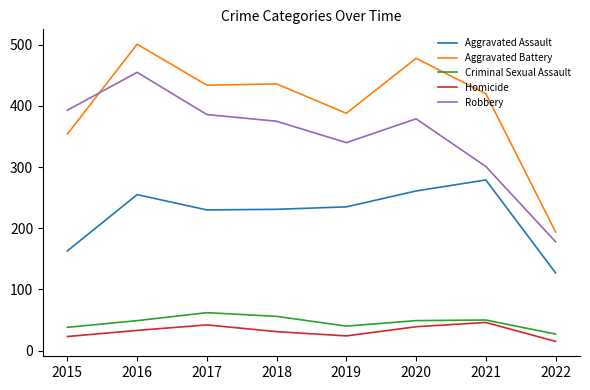

Where is Aggravated Battery nearest to the value 347?

2015